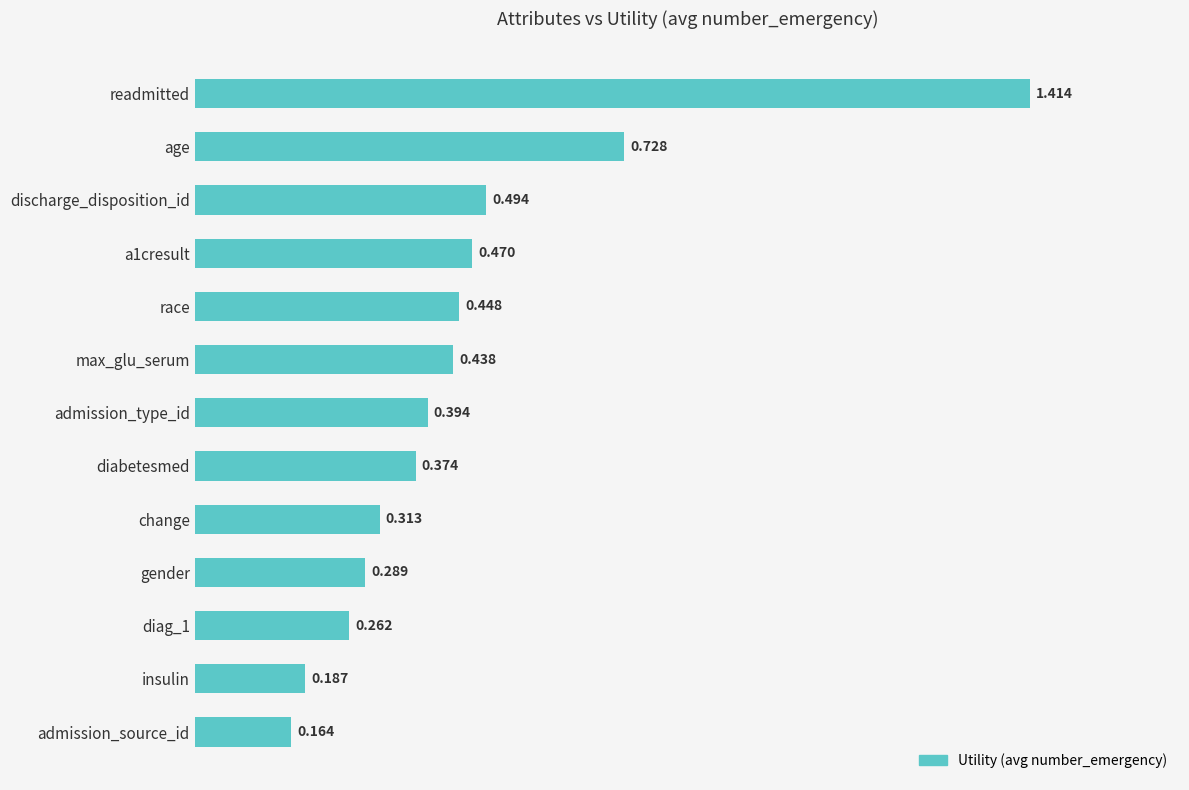

Which has a higher value, readmitted or admission_type_id?

readmitted